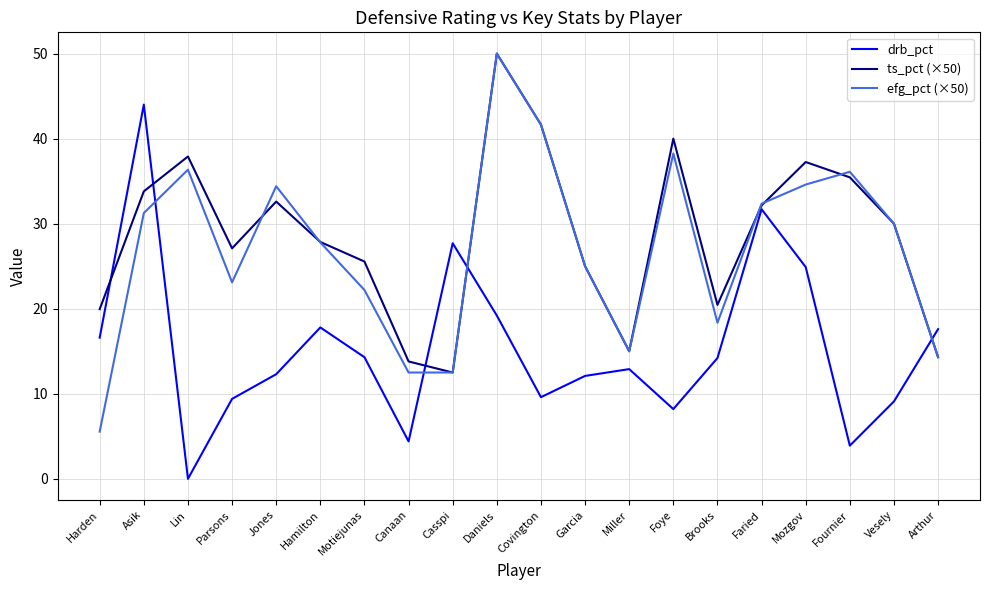

The drb_pct series shows 14.2 at Brooks. True or false?

True